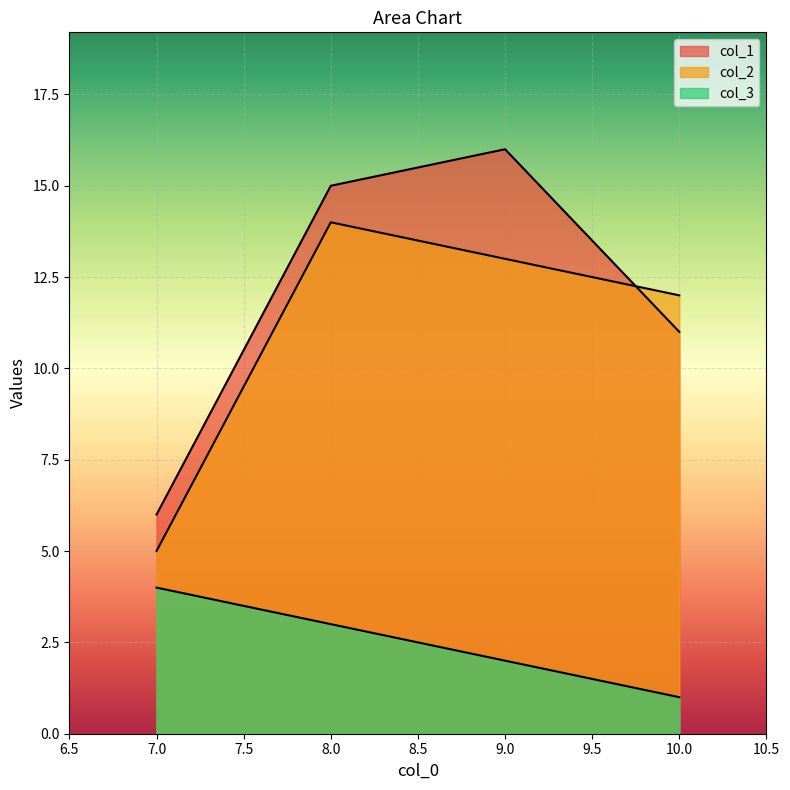

True or false: col_3 has a value of 2 at 9.

True